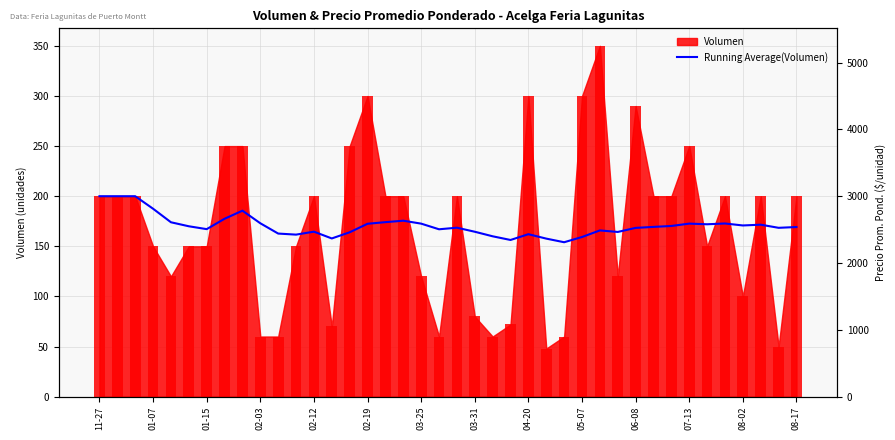

Are the bars grouped side by side (vs. stacked)?

No